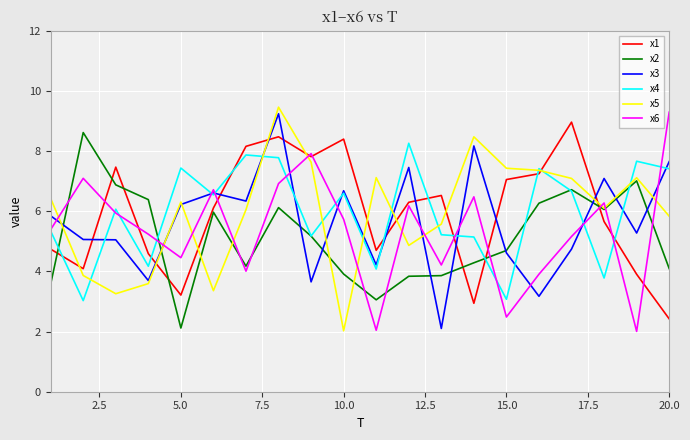

What is the minimum value for x6?

2.0